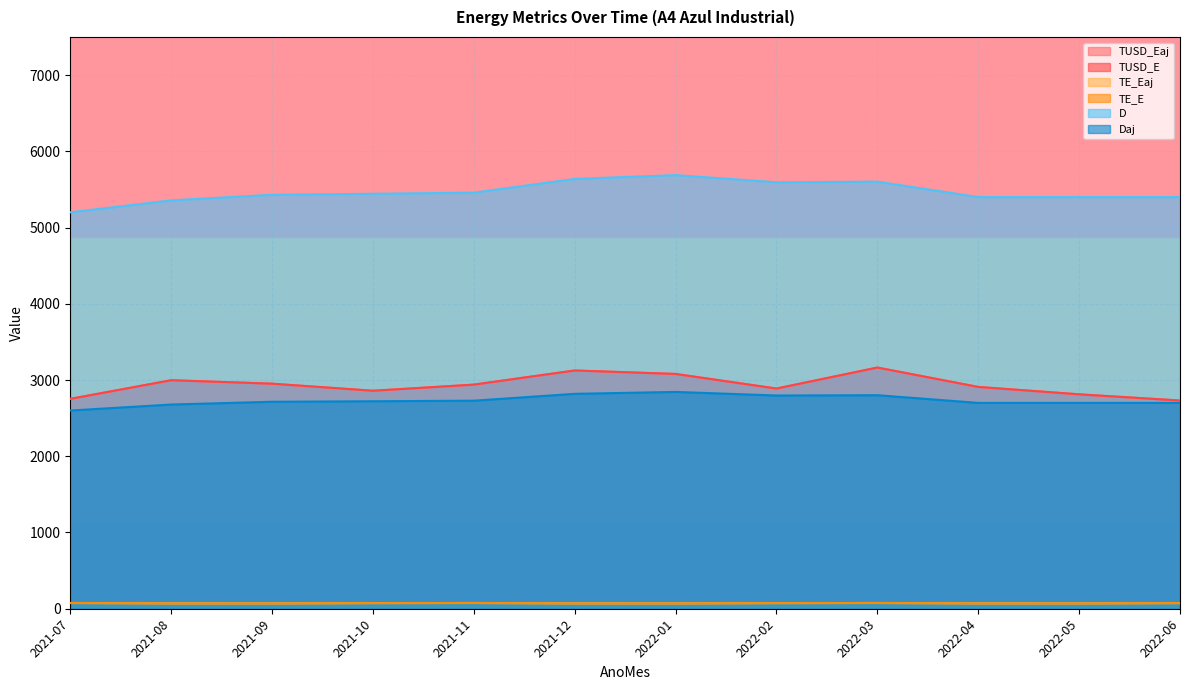

Is it true that TUSD_Eaj equals 927.9 at 2022-03?

False